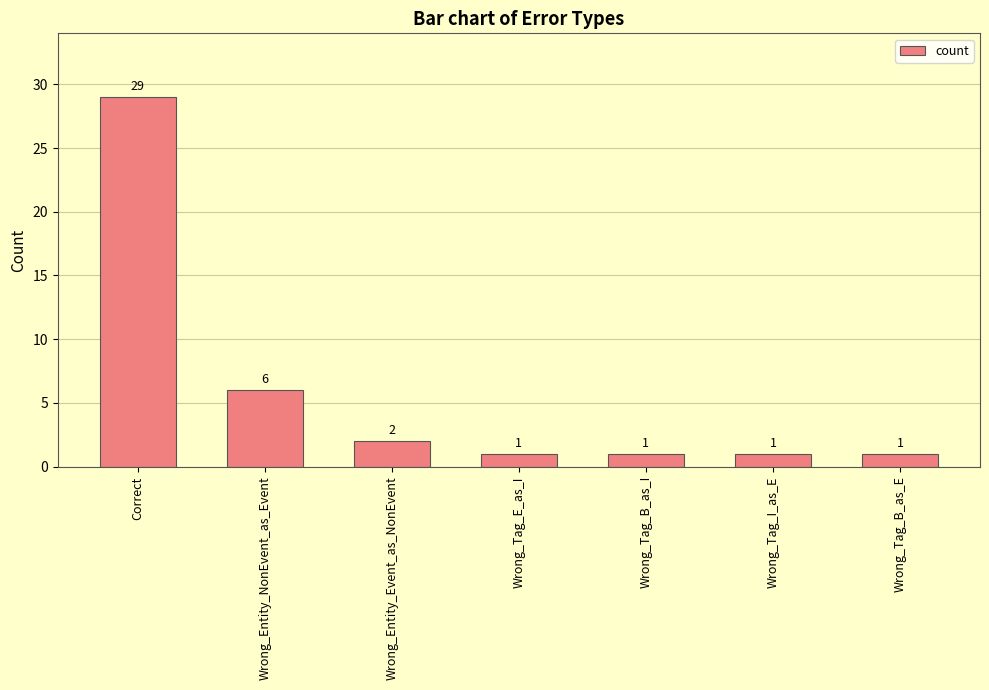

What is the greatest value displayed?

29